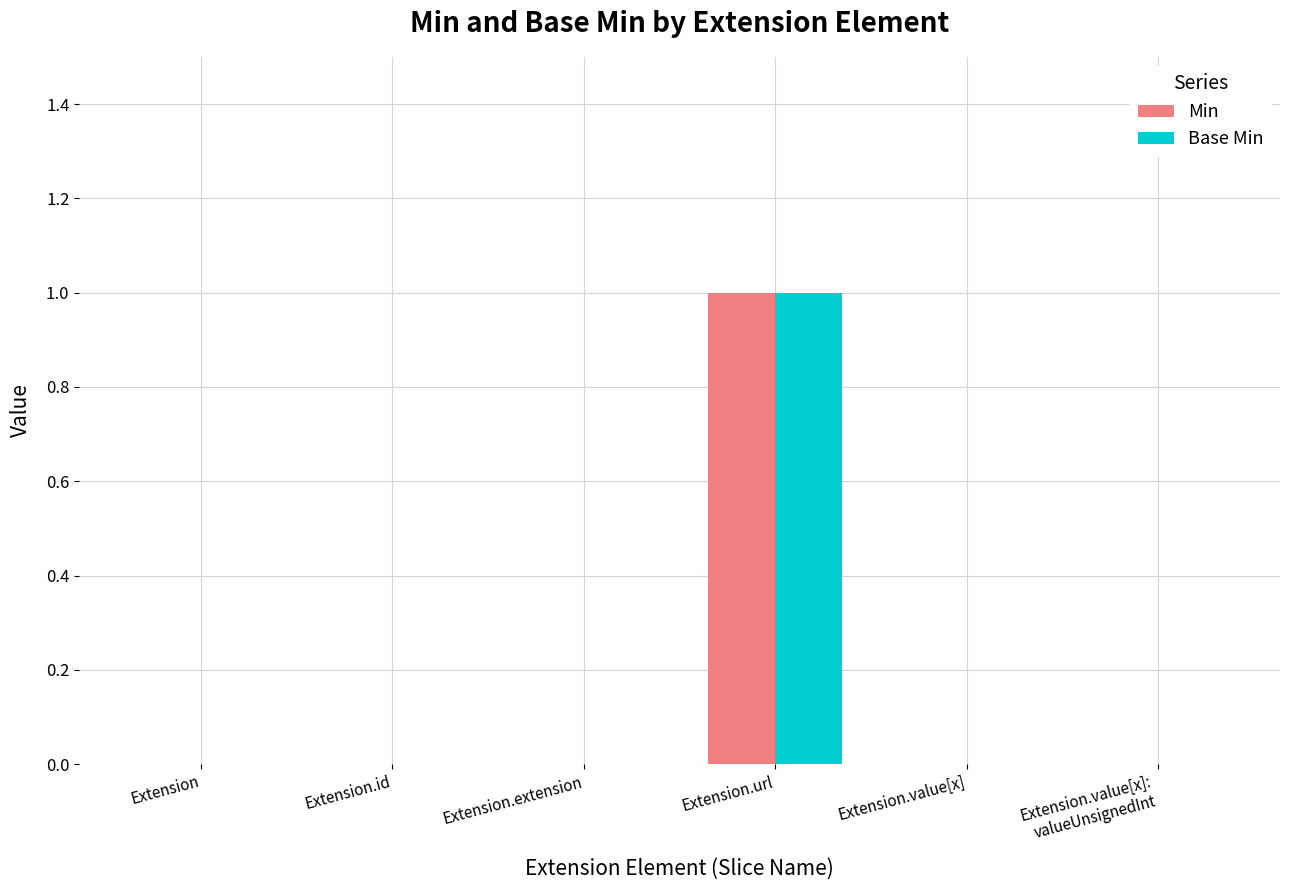

At which category is the sum across all series the highest?

Extension.url